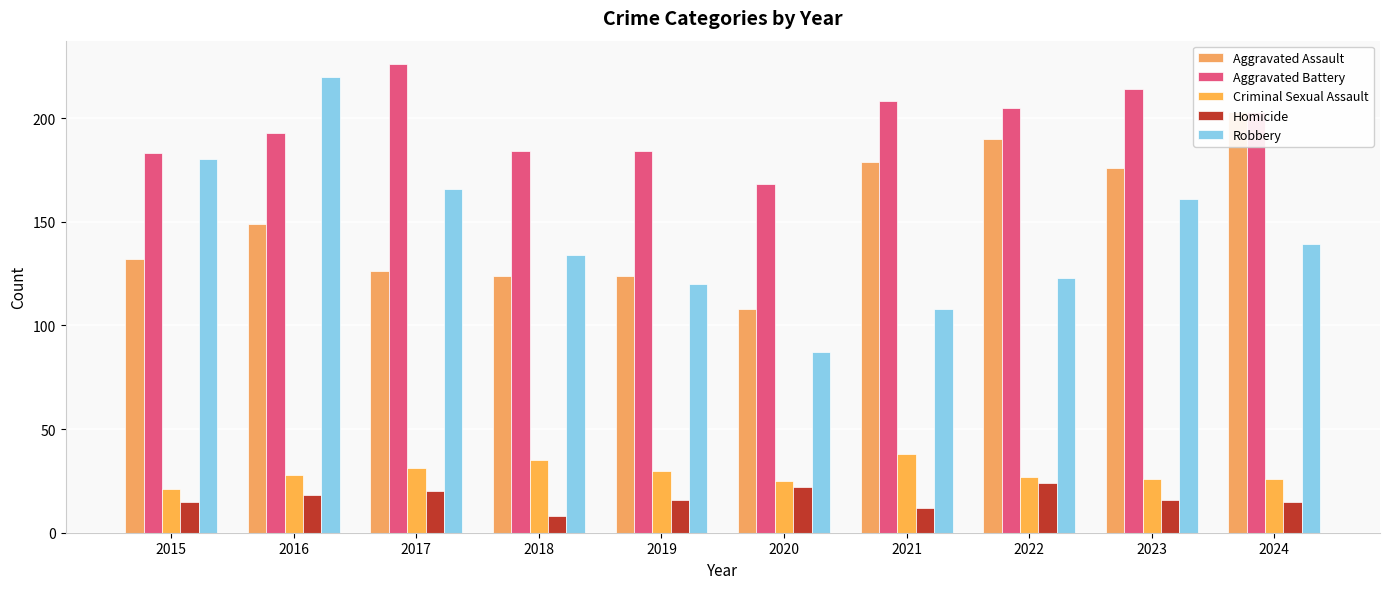

Is it true that Aggravated Battery equals 168 at 2020?

True